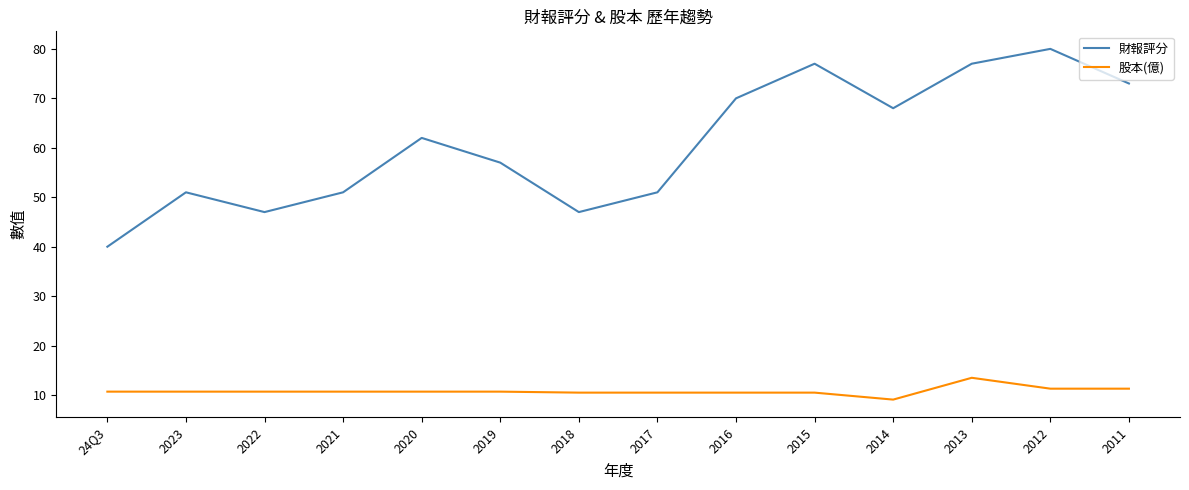

Is the value of 股本(億) at 24Q3 greater than the value of 財報評分 at 2016?

No